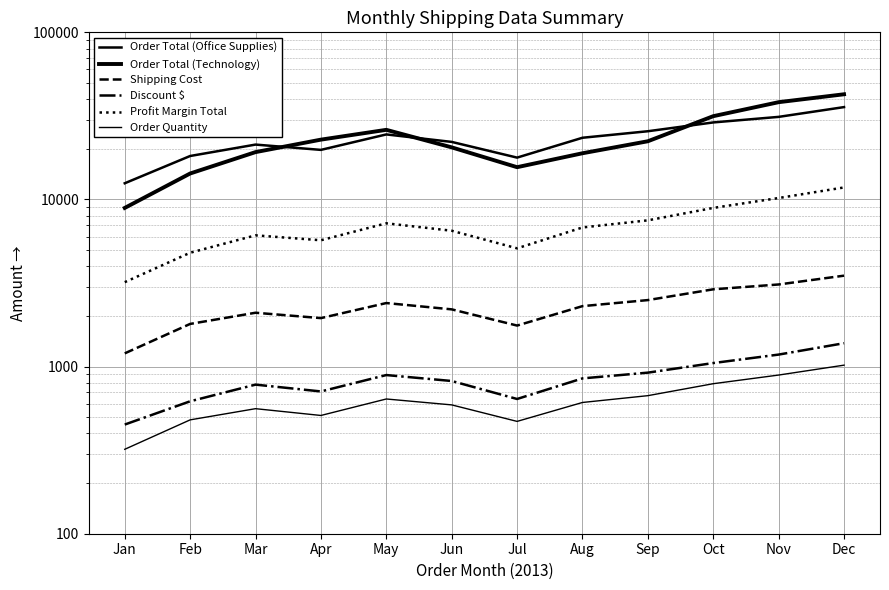

Is it true that Order Total (Office Supplies) equals 13523 at May?

False